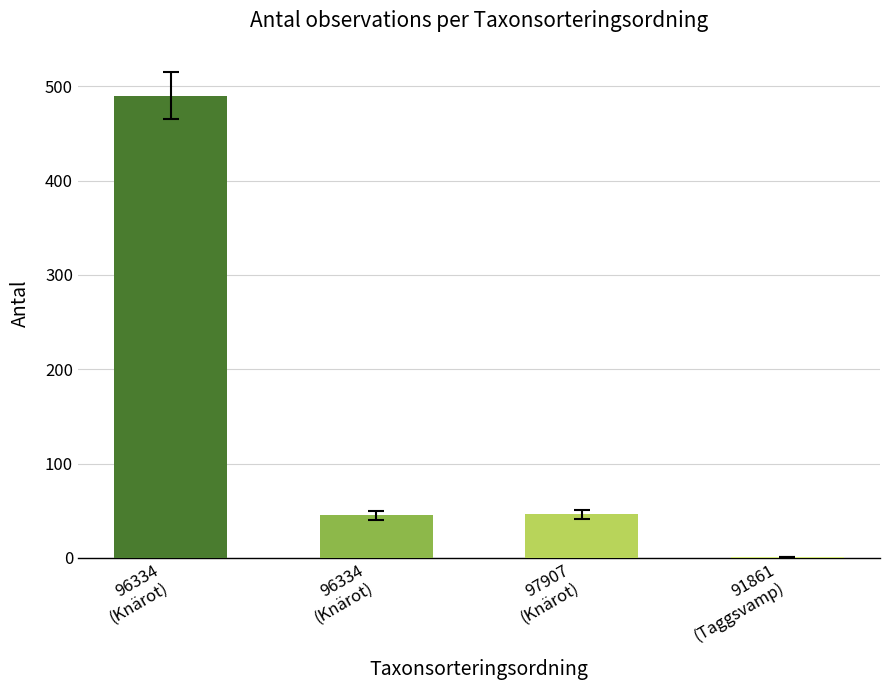

What is the change in value from 97907
(Knärot) to 91861
(Taggsvamp)?

-45